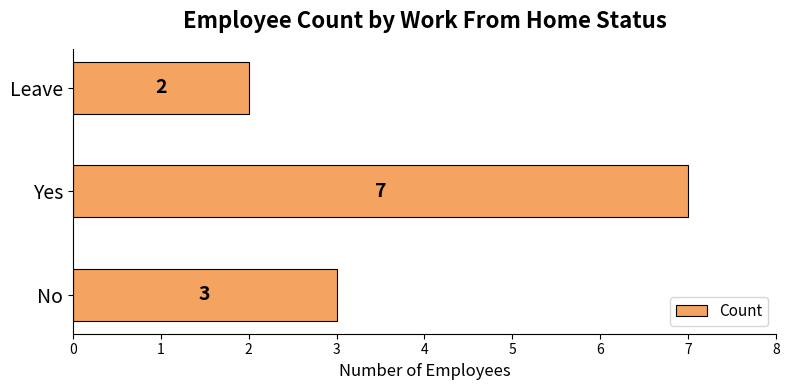

Approximately how many times larger is the value at Leave compared to Yes?

0.3